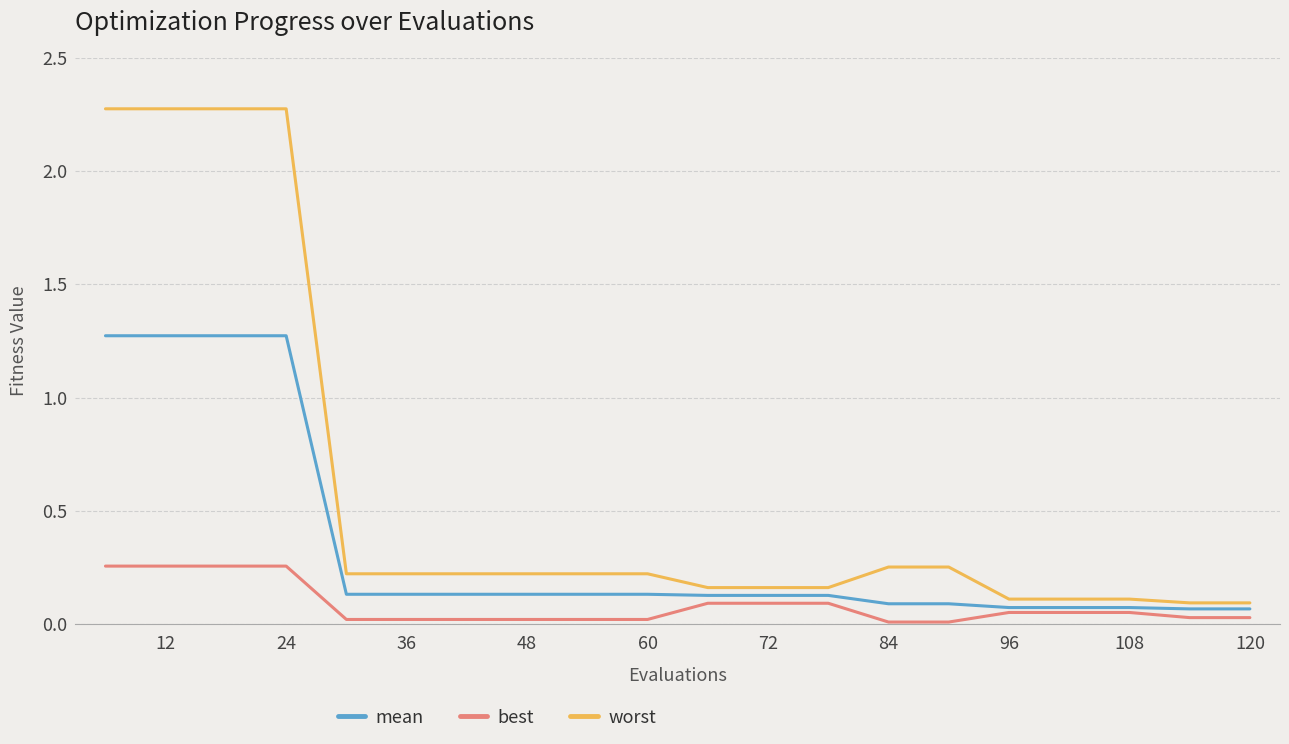

Which series has the largest total across all categories?

worst